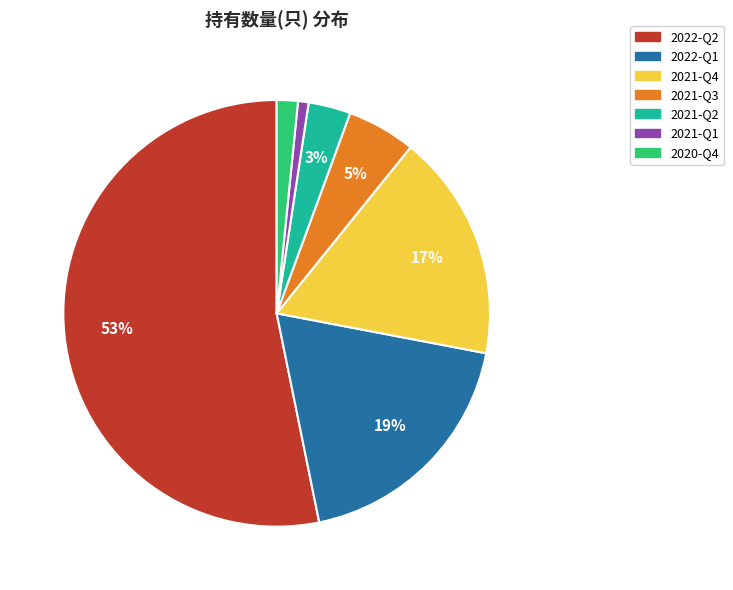

Which slice is the smallest?

2021-Q1